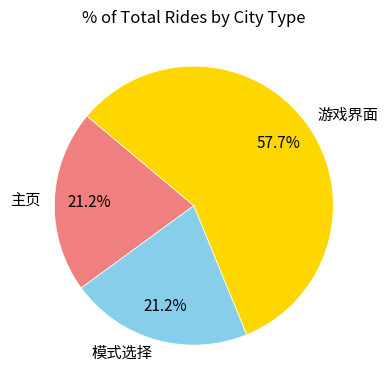

How many slices are in this pie chart?

3